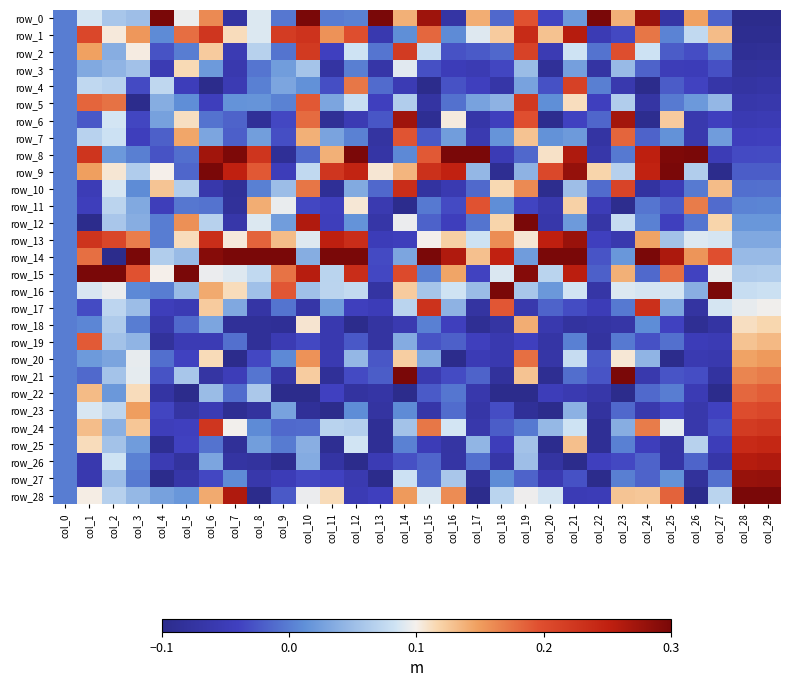

What is the difference between the row_10 values at col_21 and col_15?

0.1